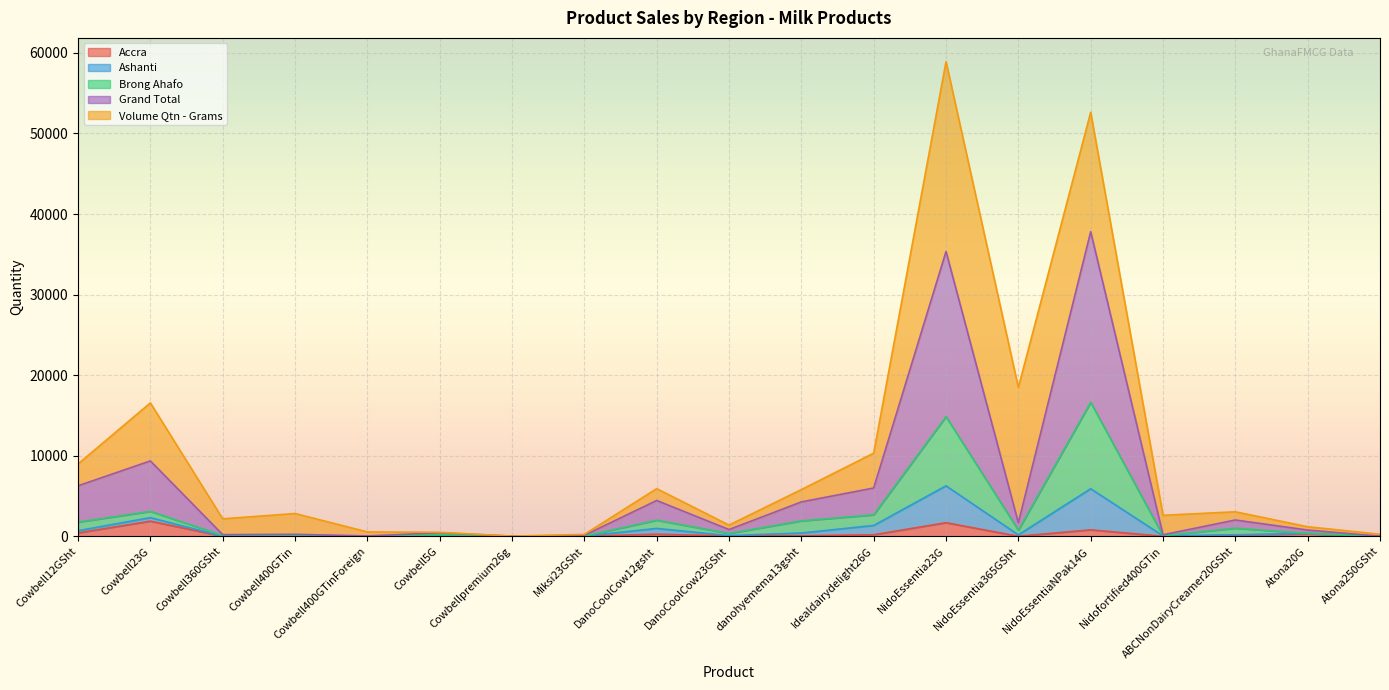

What is the maximum value for Accra?

1882.0